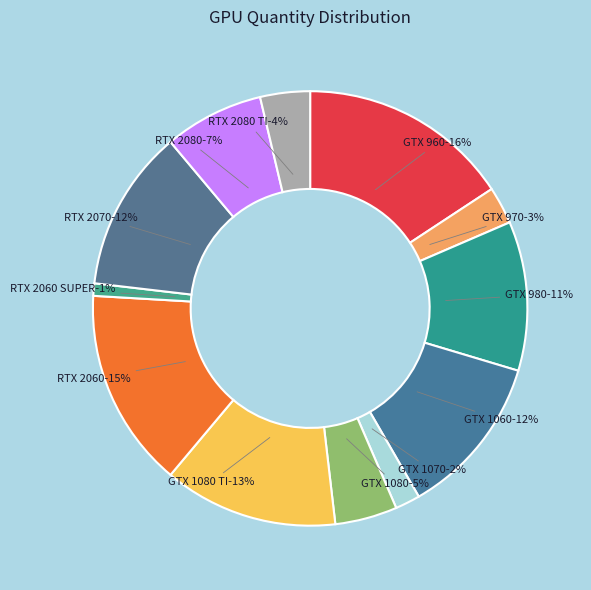

To the nearest percent, what is the combined percentage of GTX 960 and GTX 980?

27%